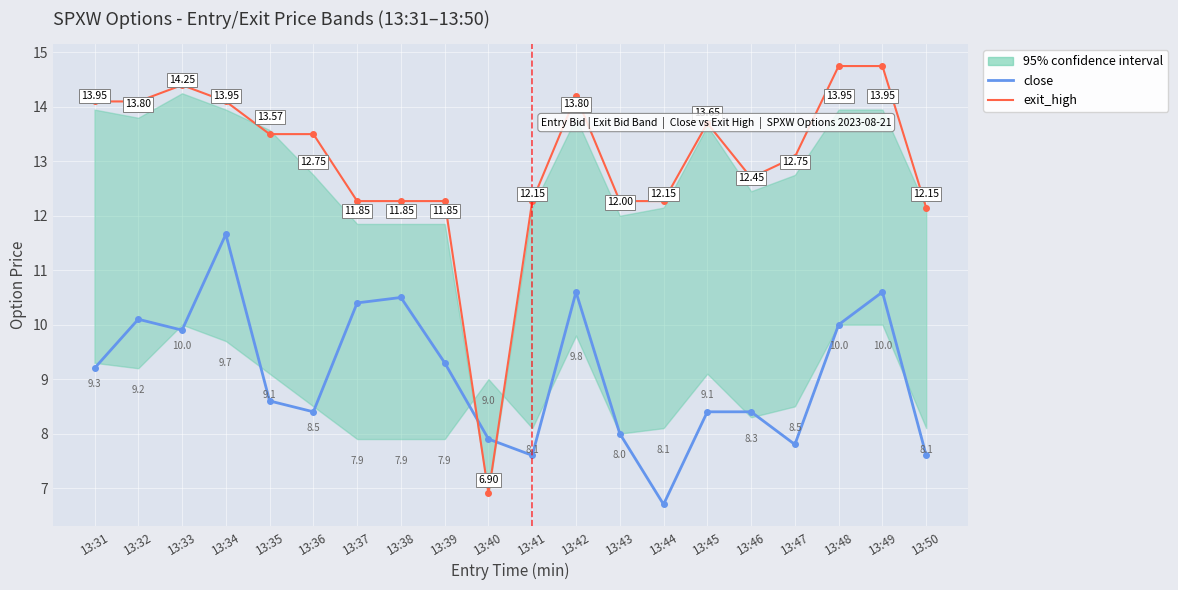

Reading left to right, extract all data points from this chart.

close: 9.2	10.1	9.9	11.7	8.6	8.4	10.4	10.5	9.3	7.9	7.6	10.6	8.0	6.7	8.4	8.4	7.8	10.0	10.6	7.6
exit_high: 14.1	14.1	14.4	14.1	13.5	13.5	12.3	12.3	12.3	6.9	12.3	14.2	12.3	12.3	13.7	12.7	13.1	14.8	14.8	12.2